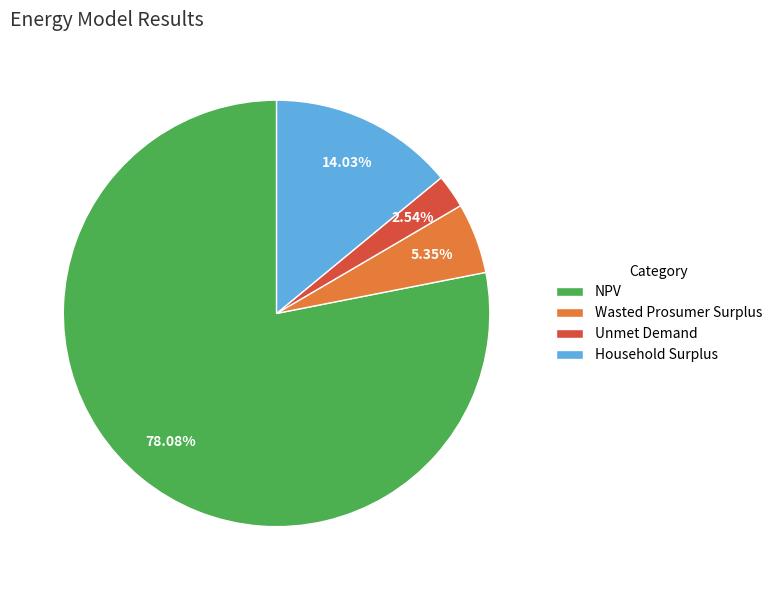

Which slice is the largest?

NPV